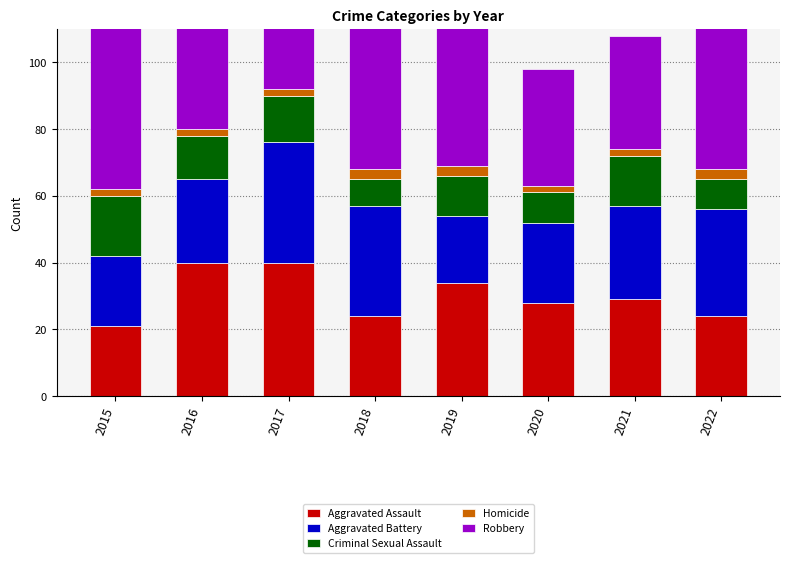

What is the sum of the Criminal Sexual Assault values at 2019 and 2015?

30